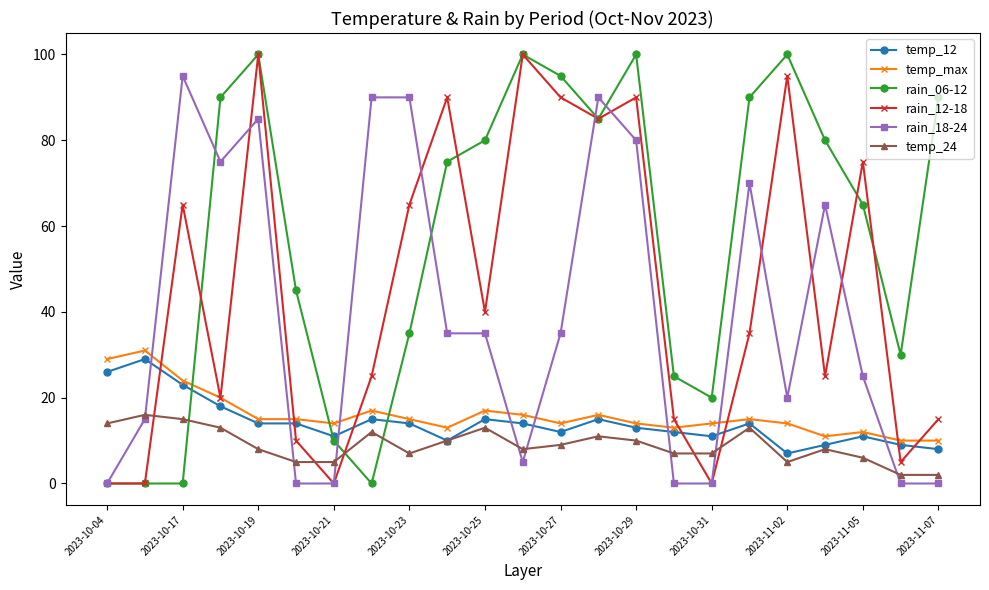

What is the maximum value for temp_max?

31